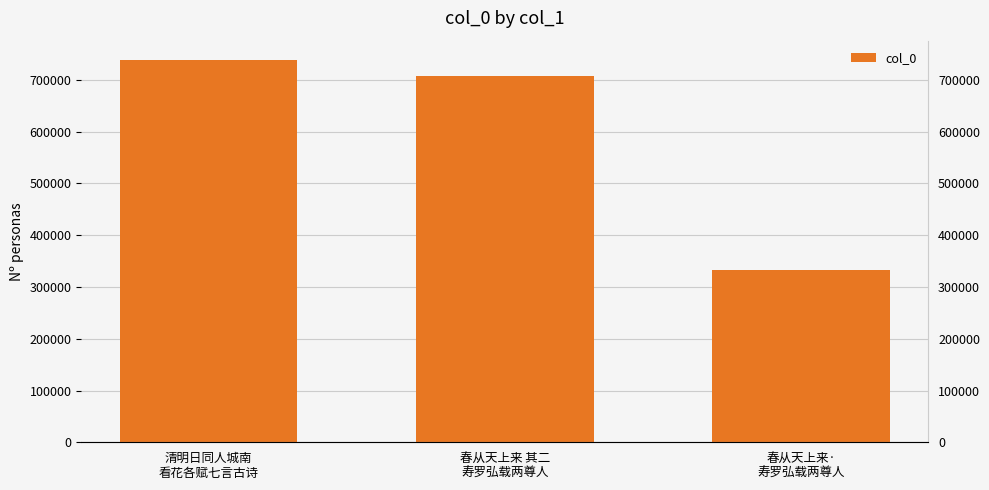

What is the label of the 3rd bar from the left?

春从天上来·
寿罗弘载两尊人